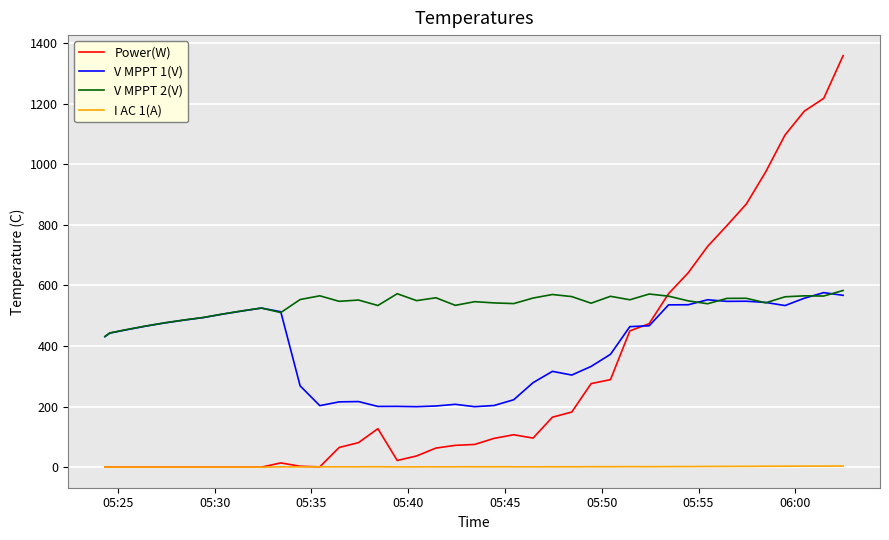

Which series has the largest total across all categories?

V MPPT 2(V)